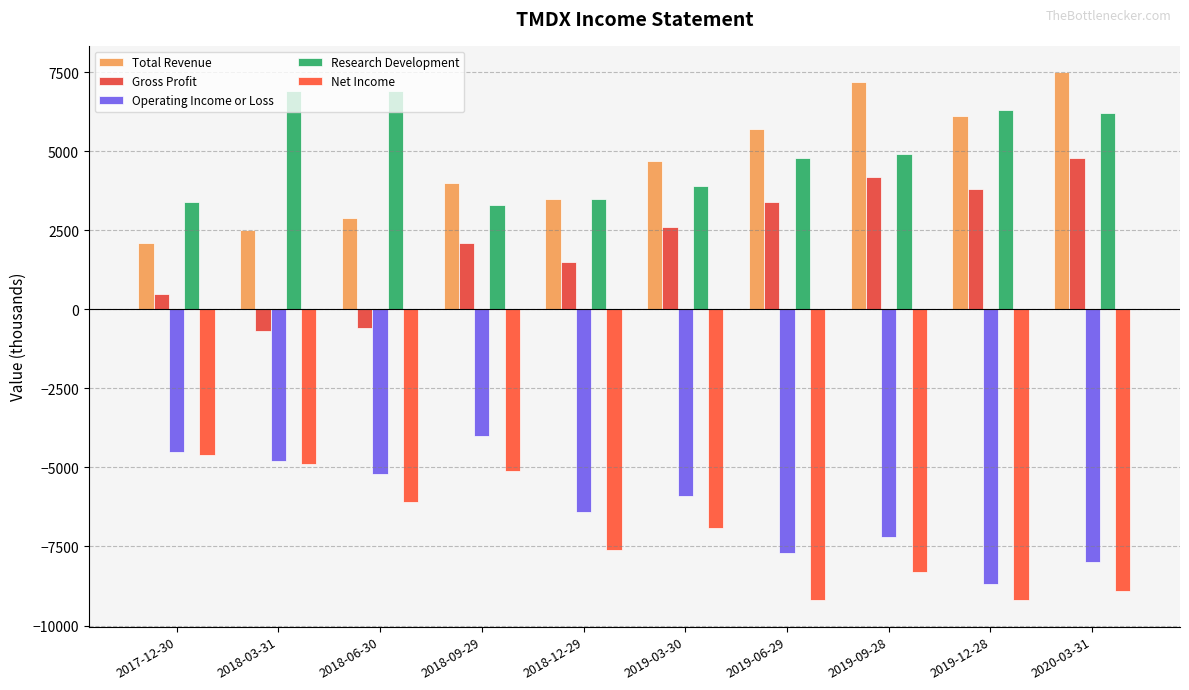

How many categories are shown in the chart?

10